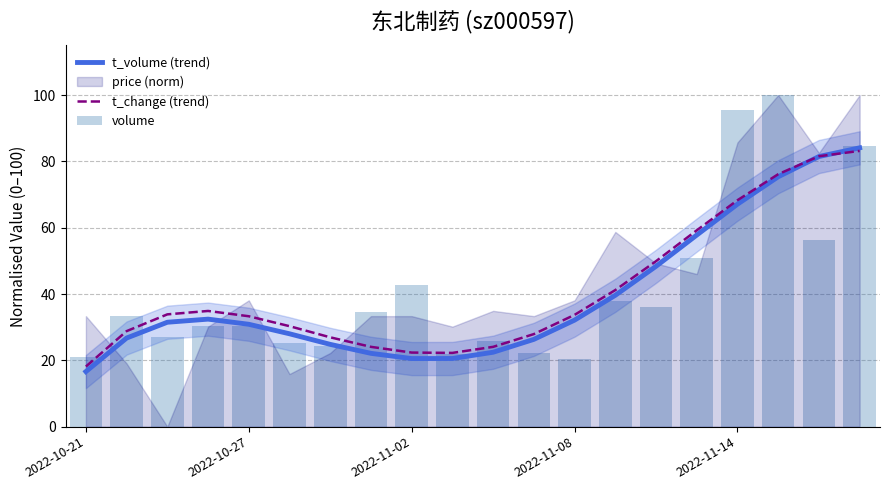

What is the sum of all t_volume (trend) values?

788.8